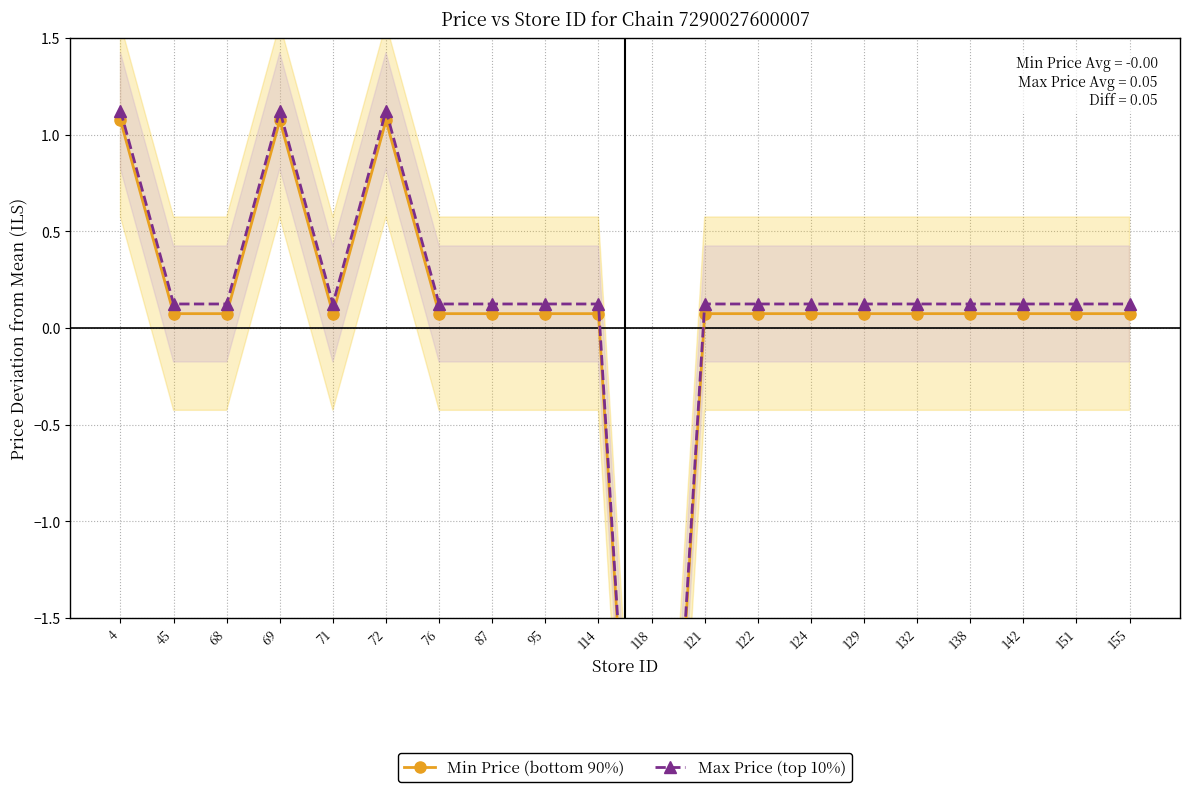

True or false: Max Price (top 10%) and Min Price (bottom 90%) cross at least once.

False